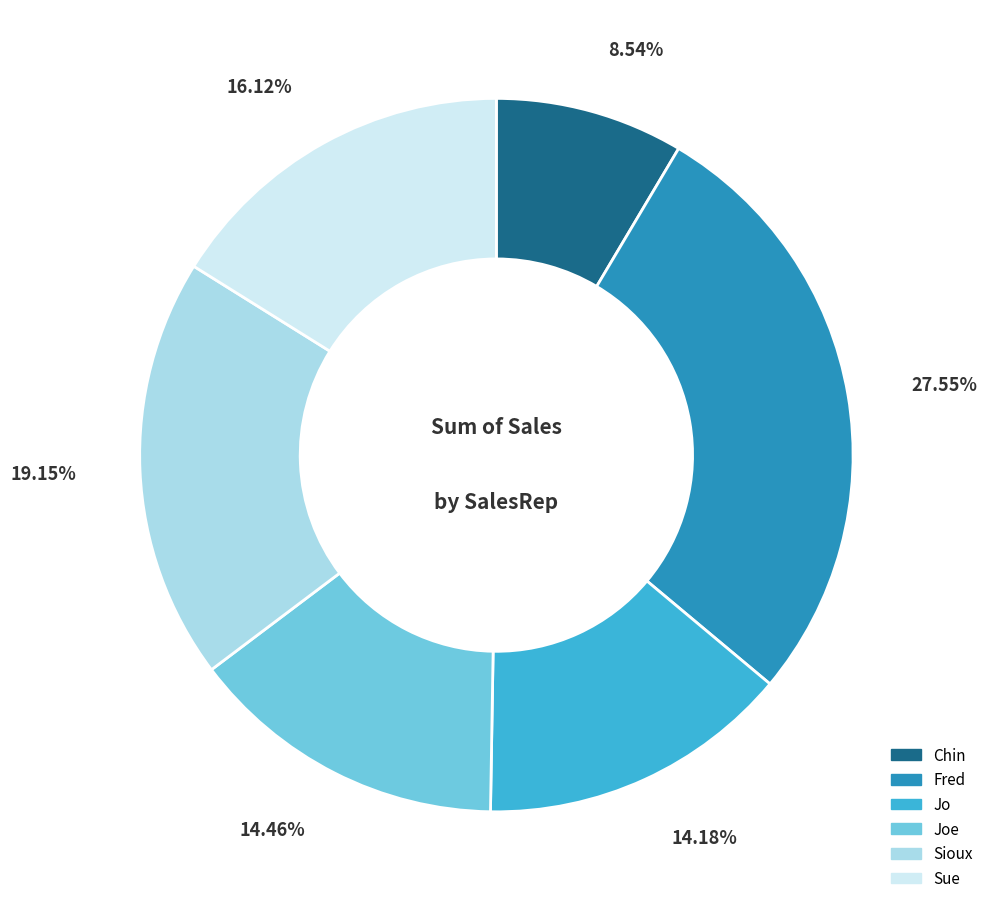

Is there a majority slice in this chart?

No